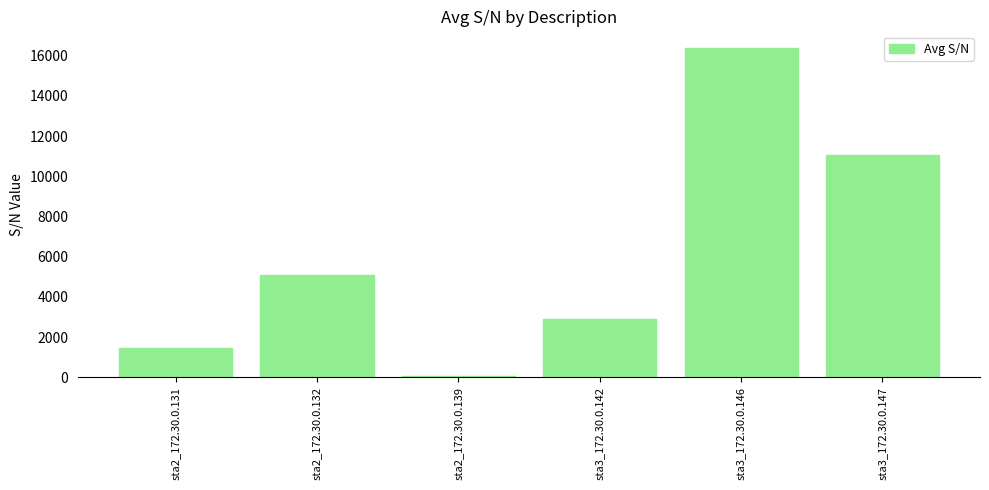

What position from the left is sta2_172.30.0.139?

3